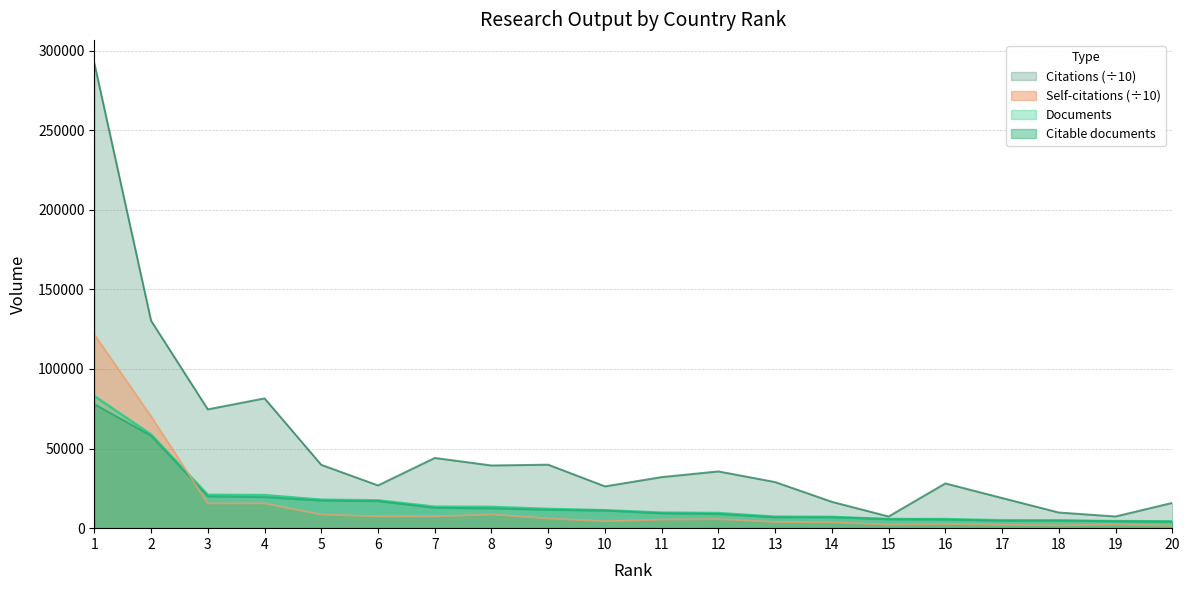

Where is the first local maximum for Self-citations?

4